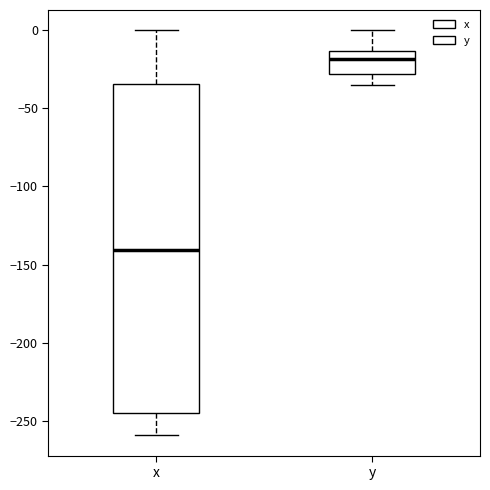

Which box is the tallest, from its lower edge to its upper edge?

x